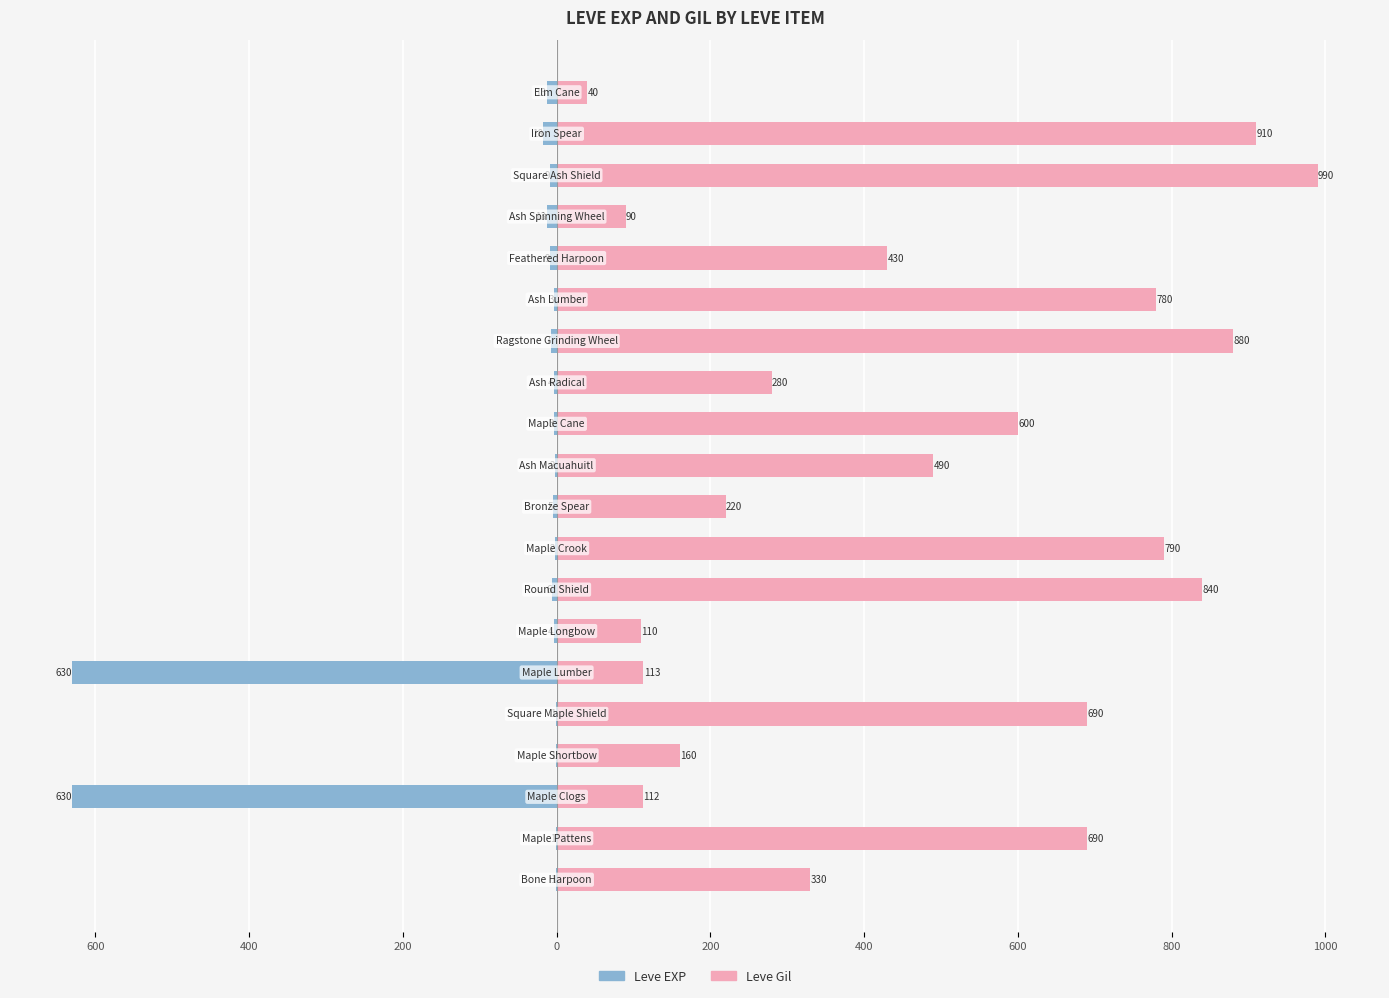

How many series are shown in this chart?

2